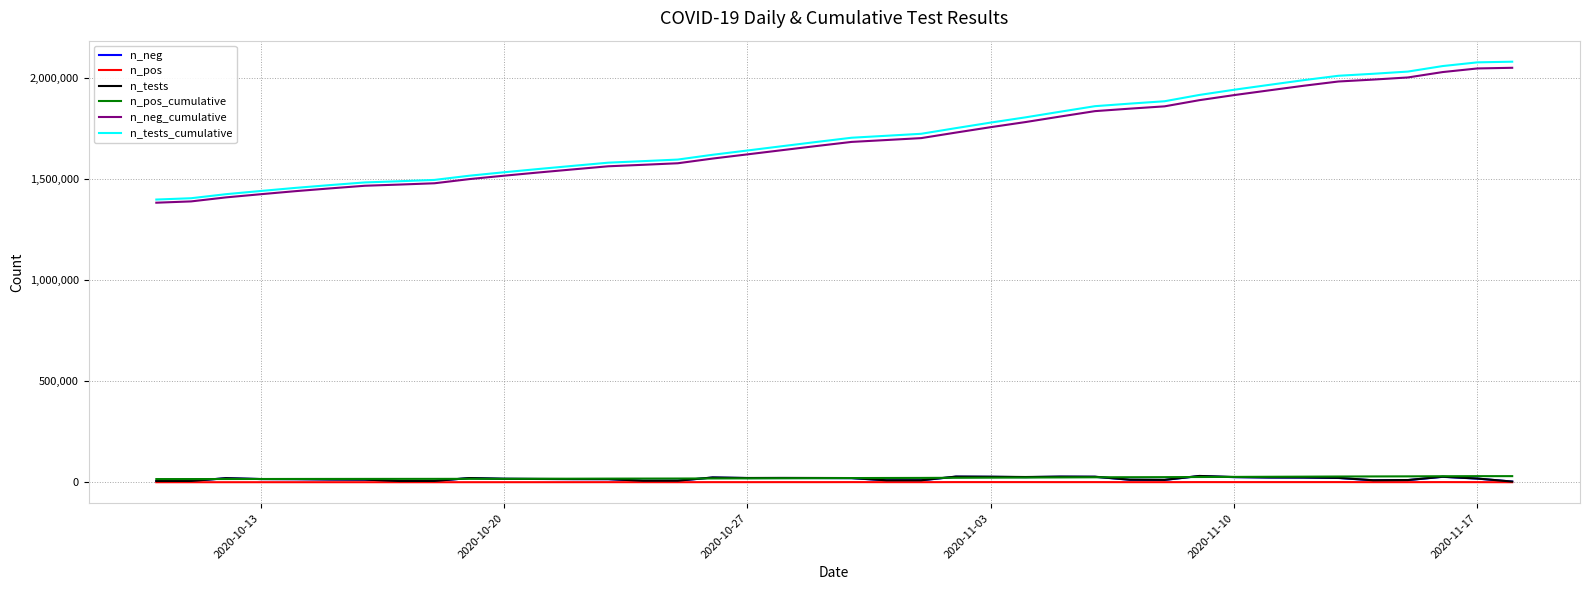

True or false: n_neg and n_neg_cumulative cross at least once.

False